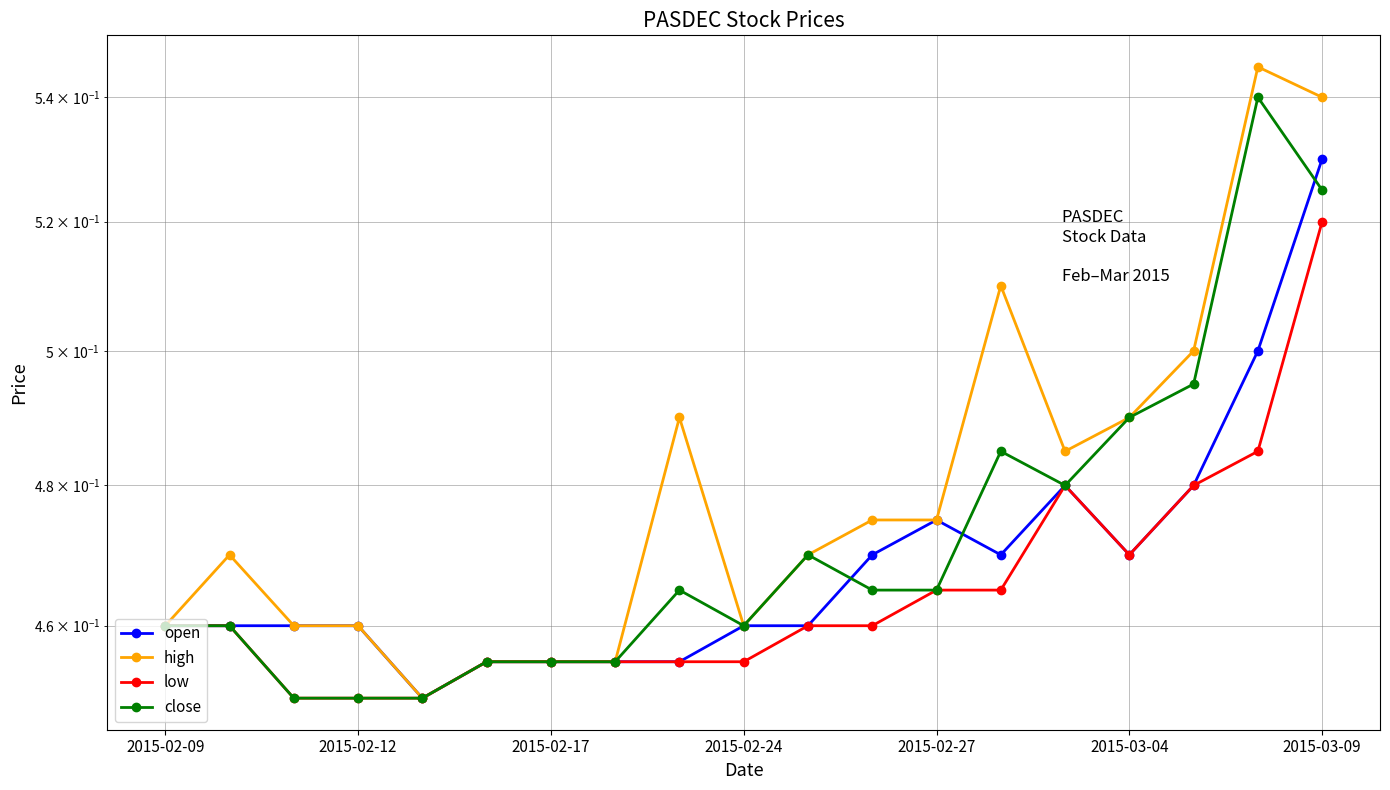

How many data points does each series have?

19